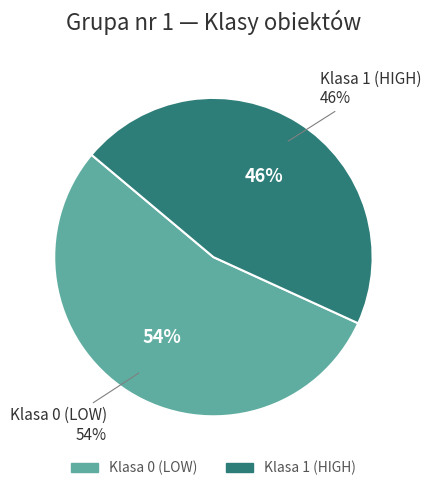

What is the largest slice in the pie chart?

Klasa 0 (LOW)